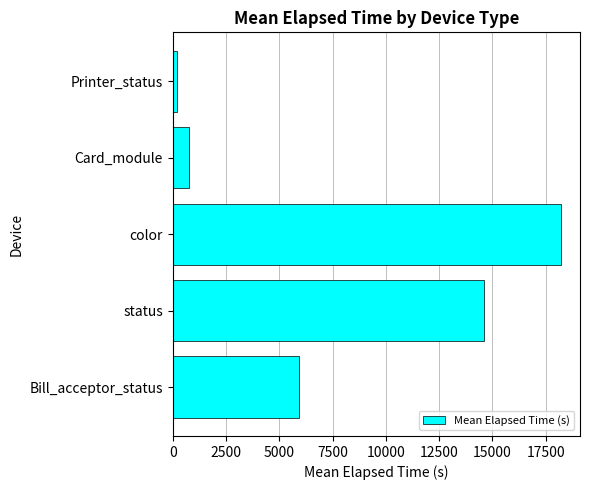

Does the chart contain any negative values?

No